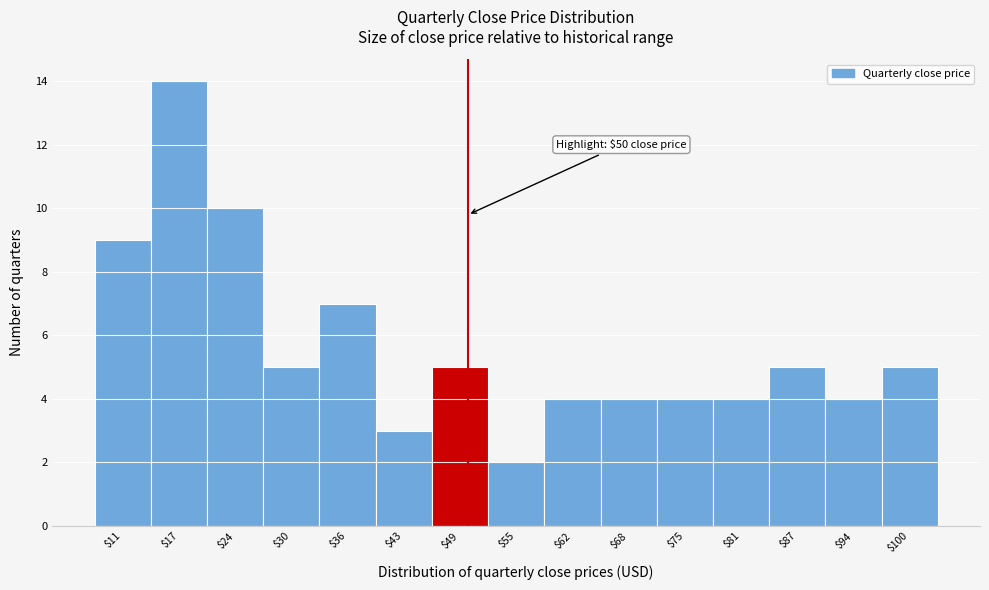

Over which range of the x-axis is the bar tallest?

14 to 20